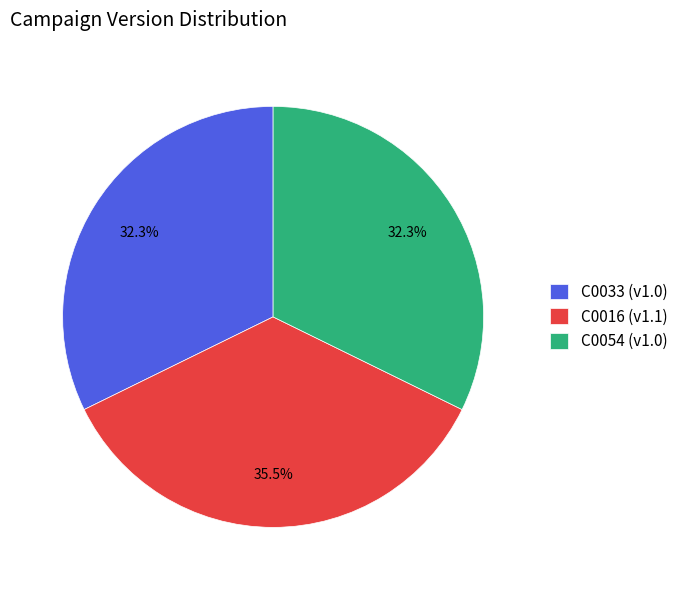

Between C0016 and C0054, which is larger?

C0016